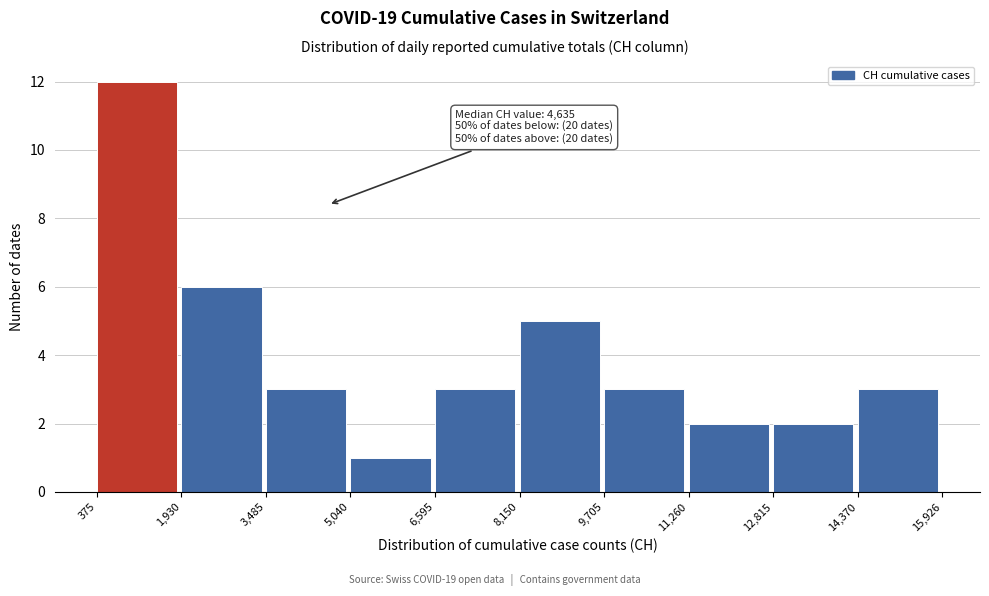

Which range on the x-axis has the tallest bar?

375 to 1,930